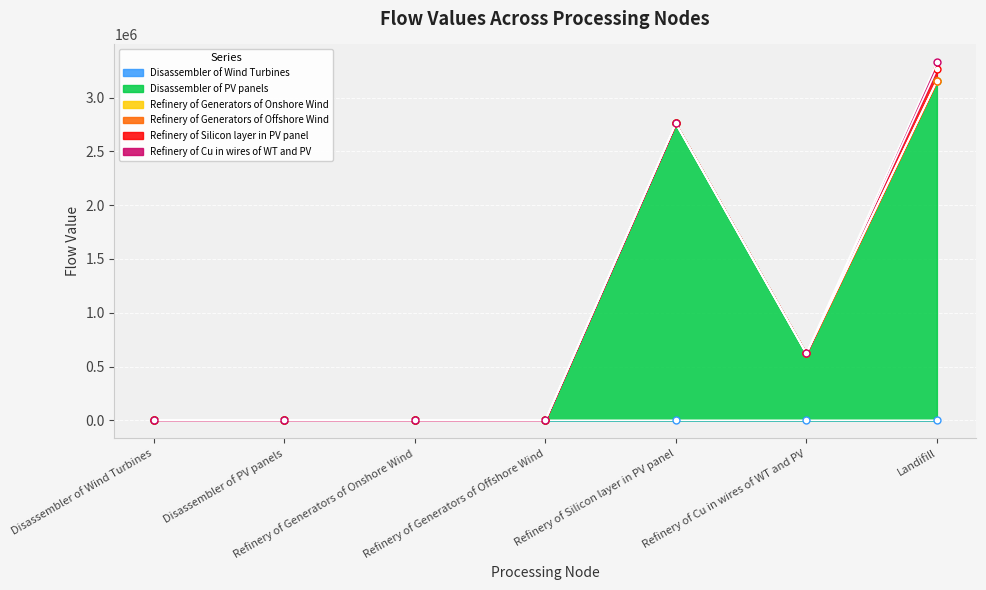

Which series changed the most between Disassembler of PV panels and Refinery of Cu in wires of WT and PV?

Disassembler of PV panels